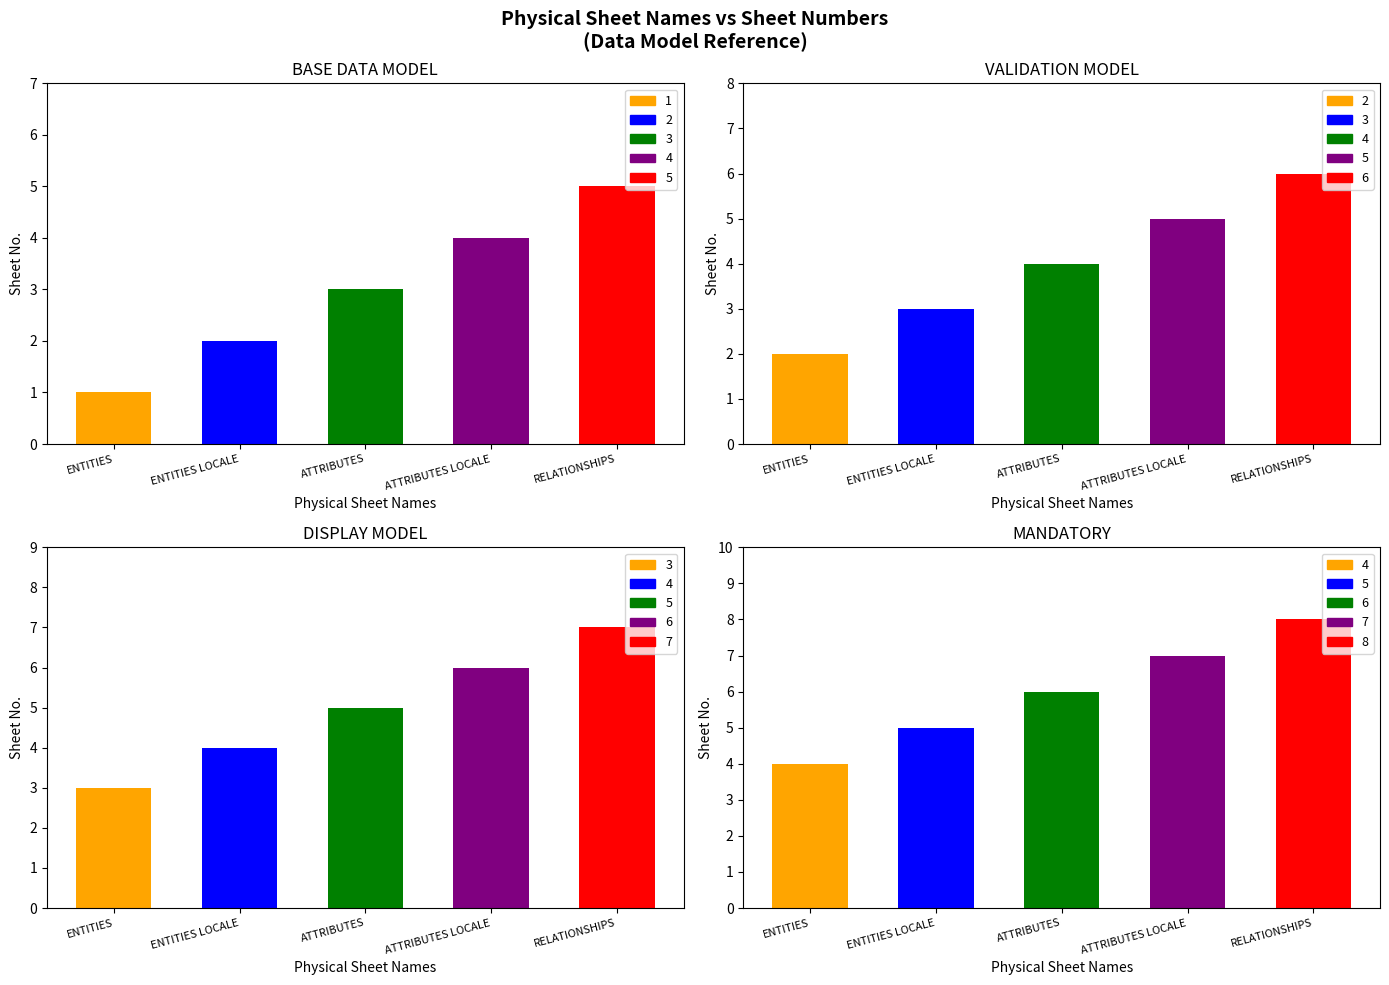

True or false: ENTITIES has a value of 2 at ENTITIES.

False